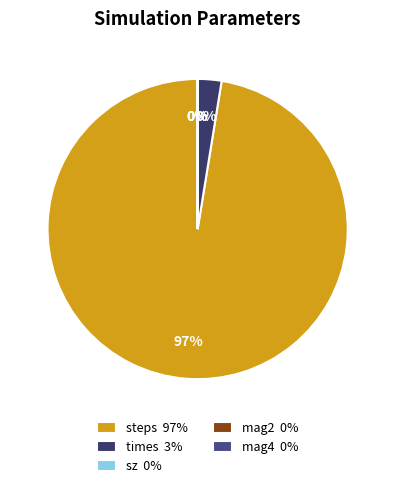

Is it true that mag2 is 0% of the pie?

True